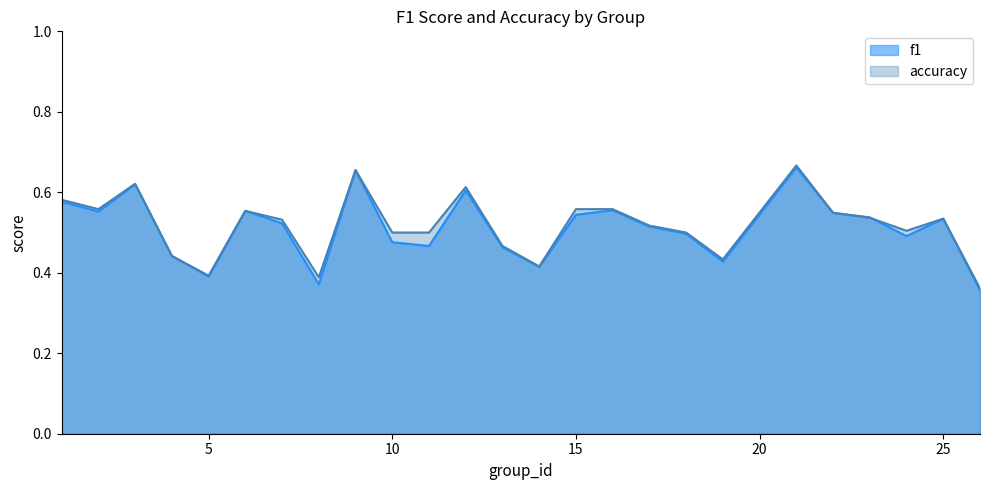

What is the difference between the f1 values at 6 and 4?

0.1